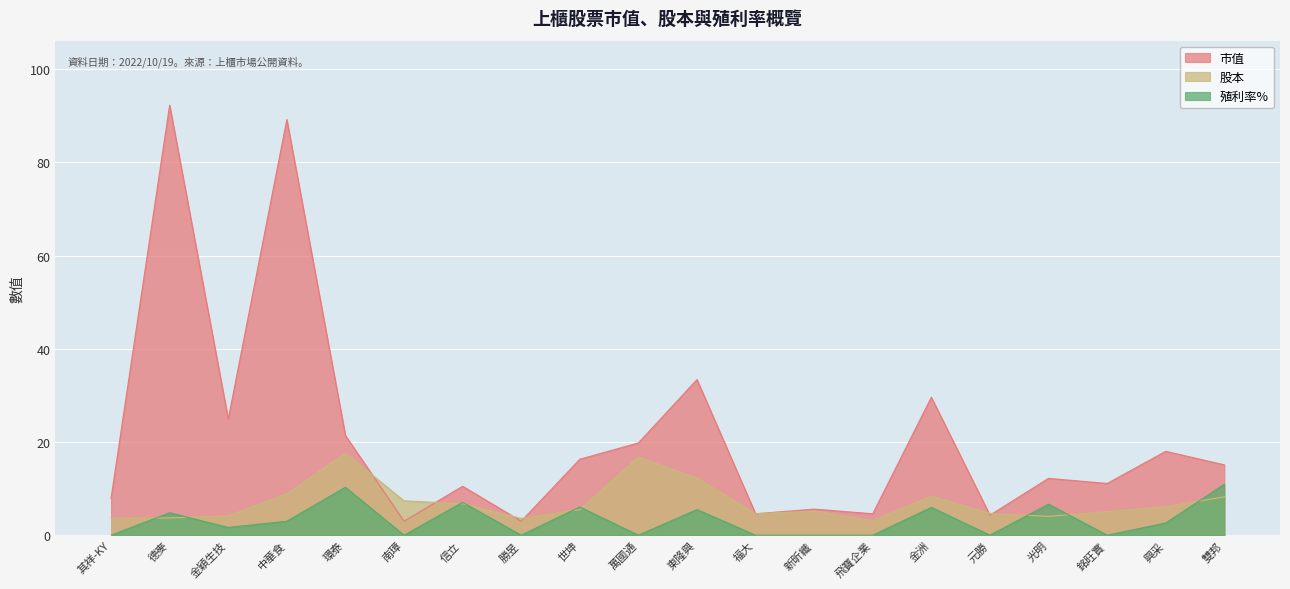

What are all the series names shown in the legend?

市值, 股本, 殖利率%